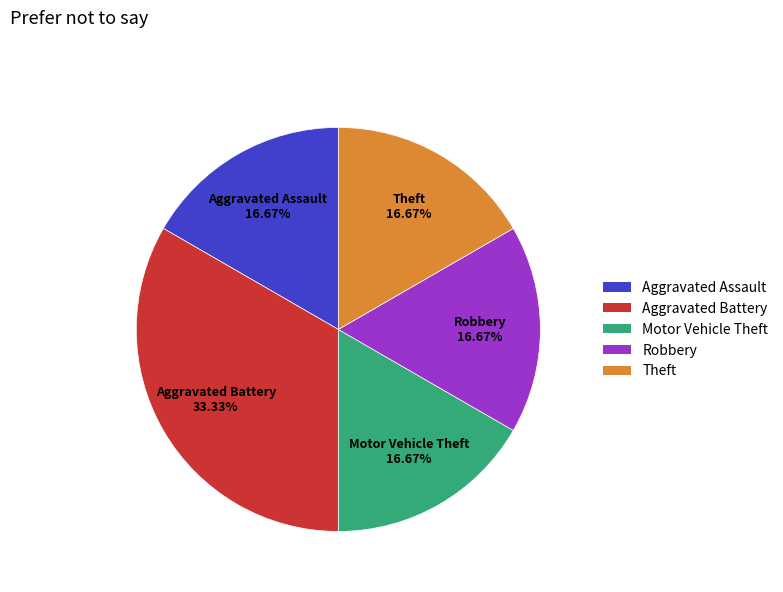

Which has a higher value, Theft or Aggravated Battery?

Aggravated Battery